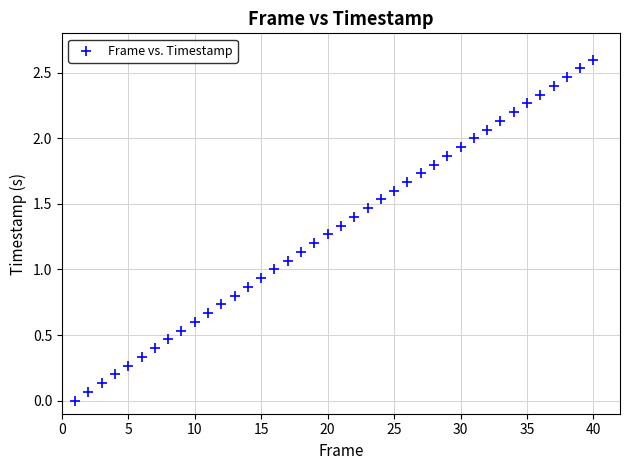

What is the range of Y values (max minus min)?

2.6